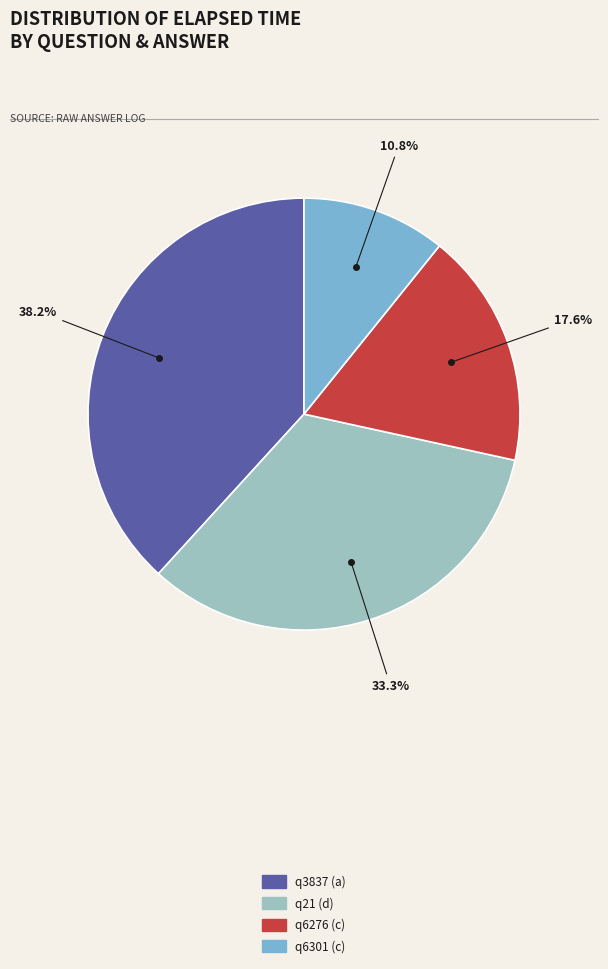

Does q21 (d) represent more than half of the total?

No